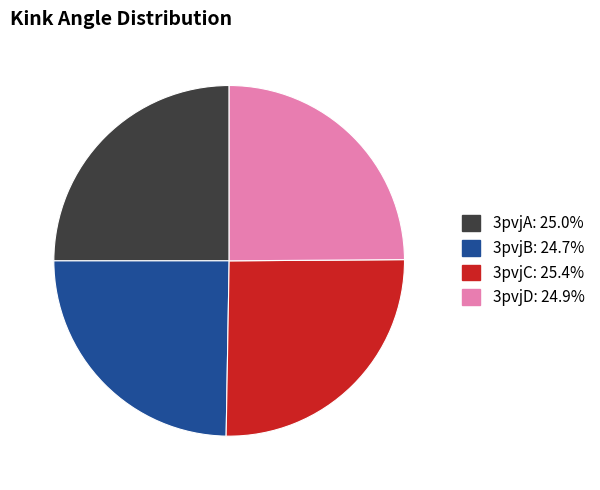

Does 3pvjC account for over 50% of the chart?

No